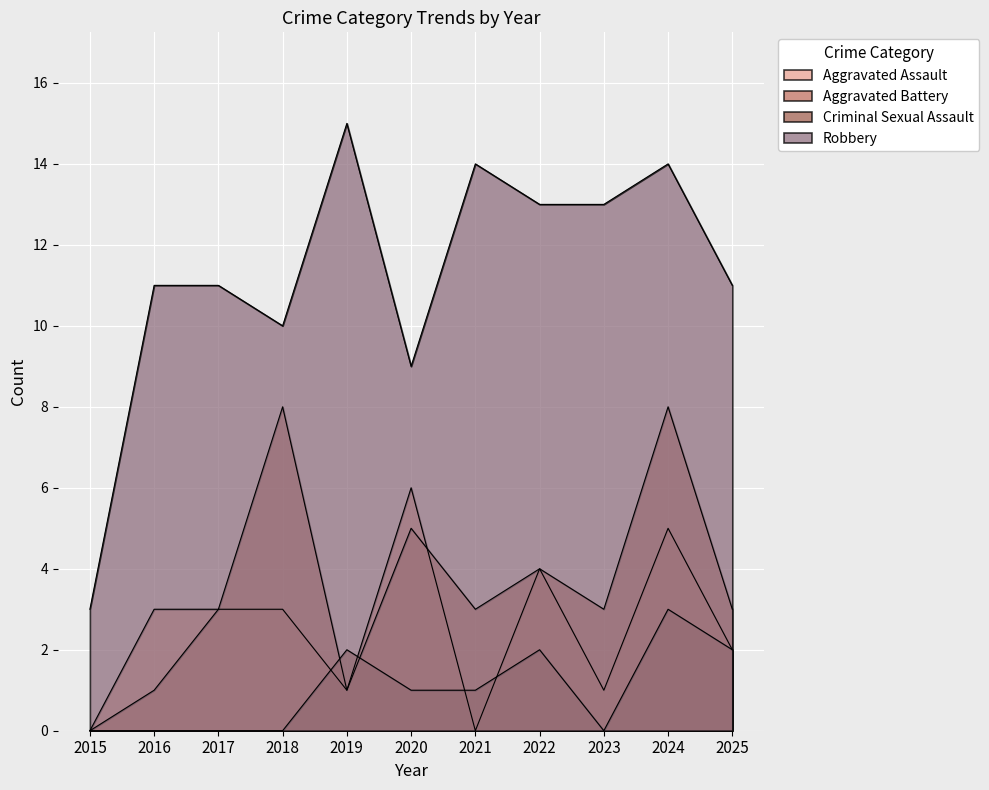

True or false: Robbery and Aggravated Assault cross at least once.

False